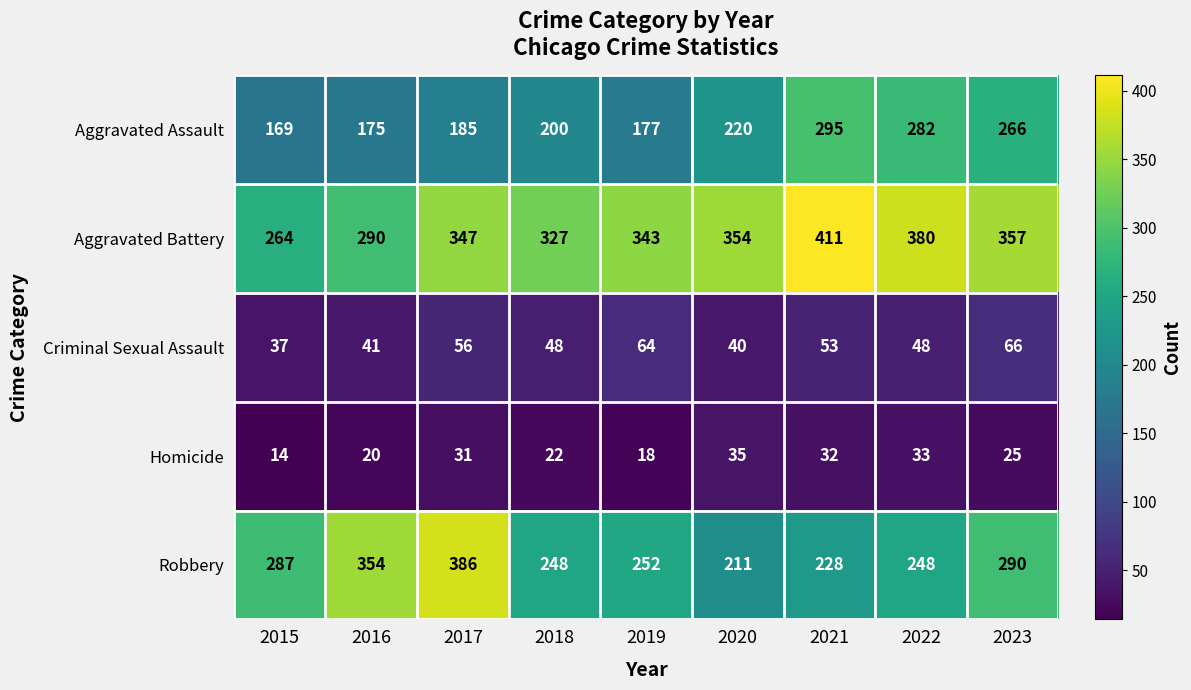

Which series has the largest range (max minus min)?

Robbery